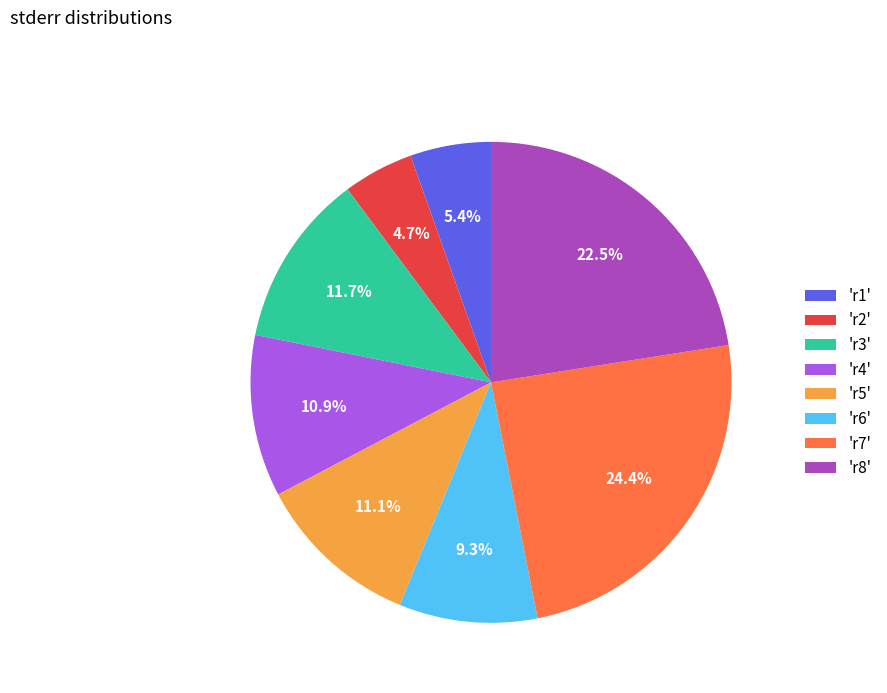

Is the sum of 'r5' and 'r7' greater than half?

No